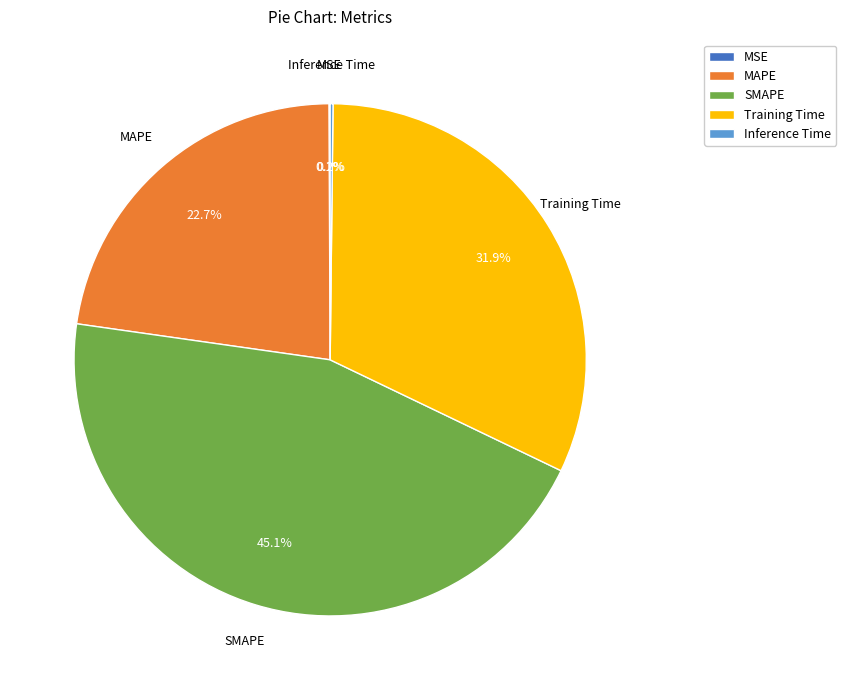

Approximately how many times larger is the value at Training Time compared to SMAPE?

0.7